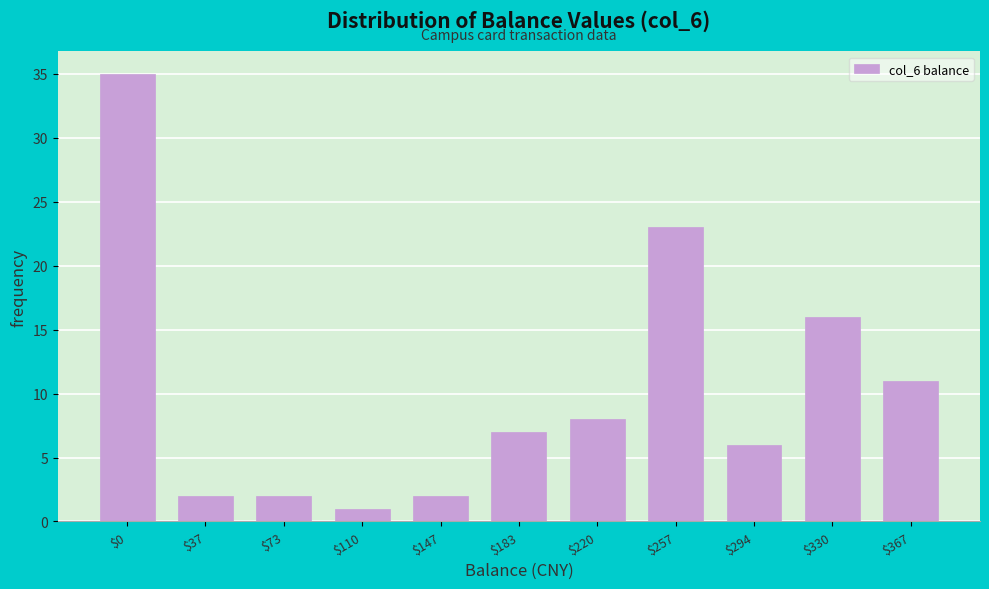

Reading left to right, what are all the values shown in this chart?

35	2	2	1	2	7	8	23	6	16	11